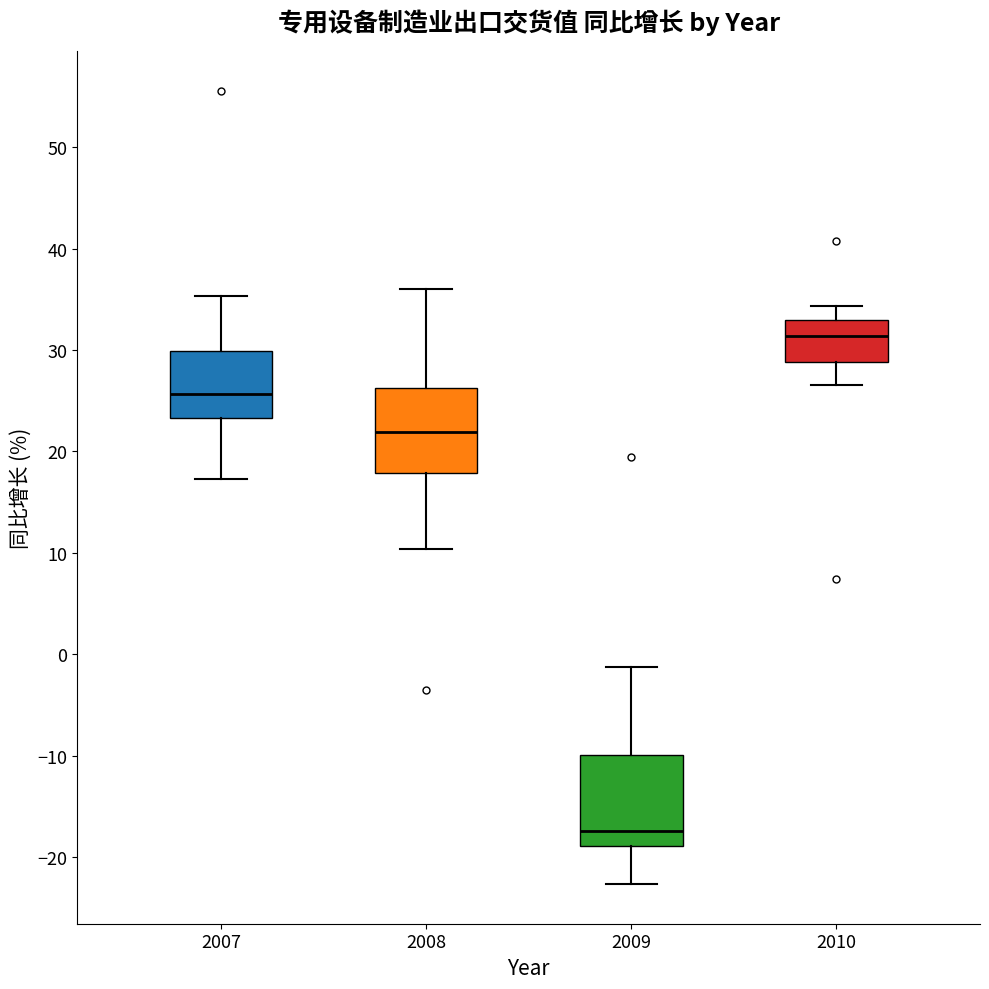

Reading left to right, transcribe this box plot: for each box, give where its median line is, the range the box spans, and where its two whiskers end, as read against the y-axis. The values are not printed on the chart, so give them approximately, as read against the axis.

2007: median 26, box 23 to 30, whiskers 17 to 35
2008: median 22, box 18 to 26, whiskers 10 to 36
2009: median -17, box -19 to -10, whiskers -23 to -1
2010: median 31, box 29 to 33, whiskers 27 to 34